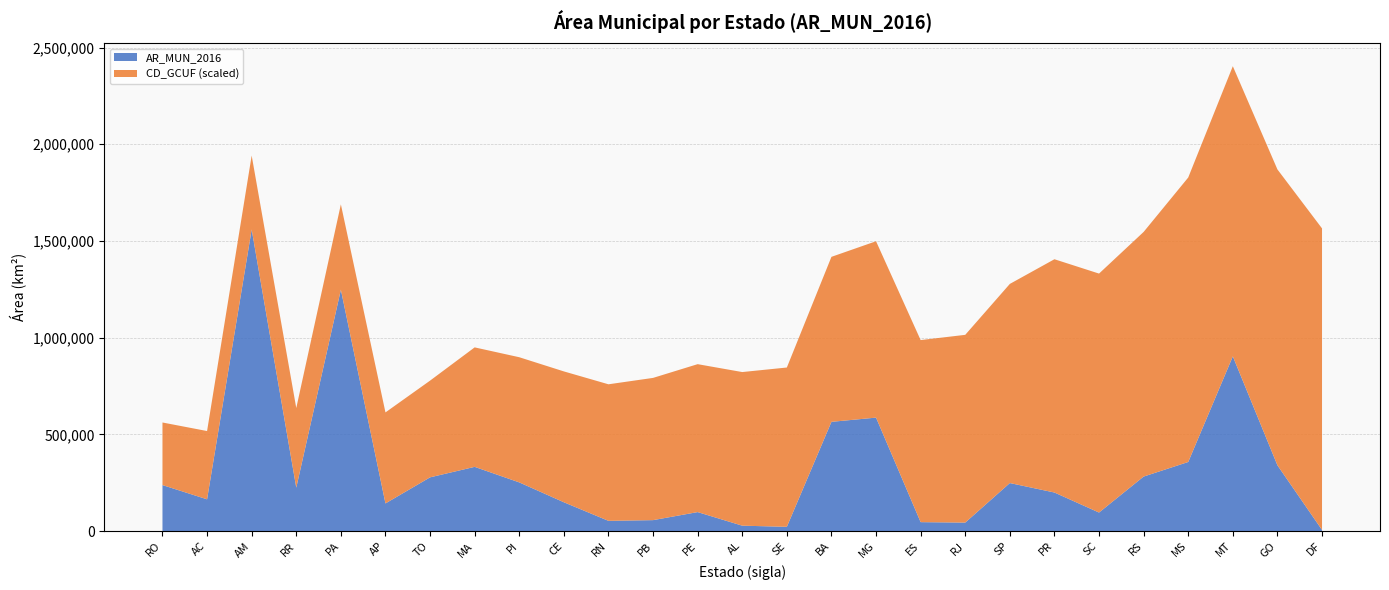

Which category has the highest value in the AR_MUN_2016 series?

AM